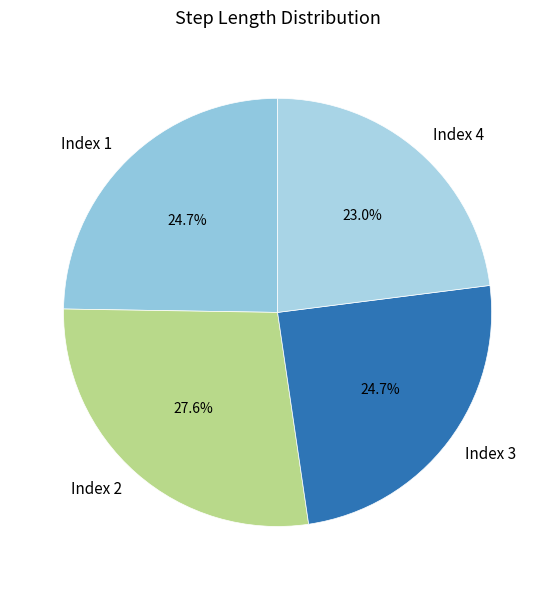

Between Index 2 and Index 3, which is larger?

Index 2